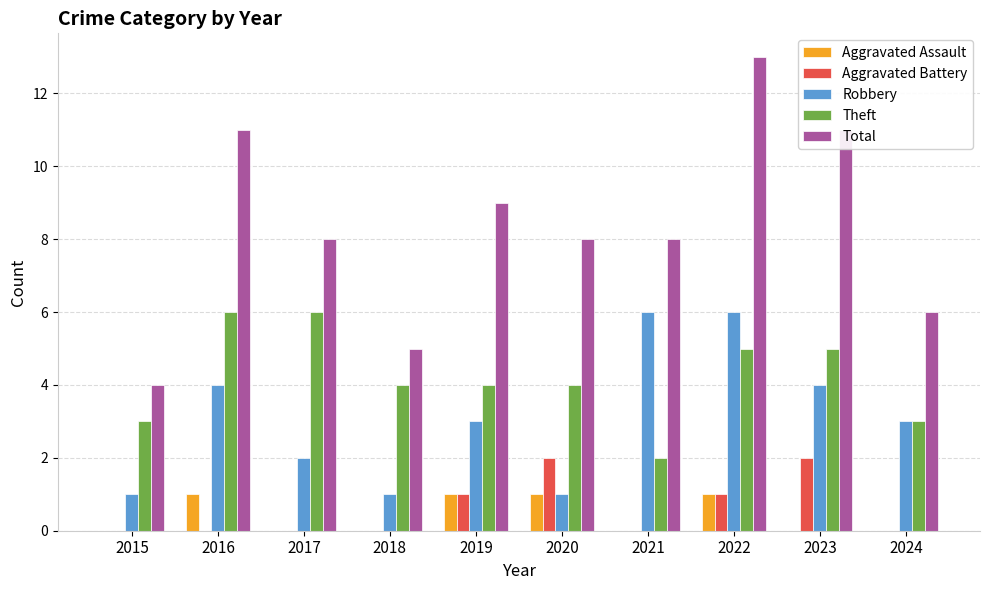

What is the maximum value shown in the chart?

13